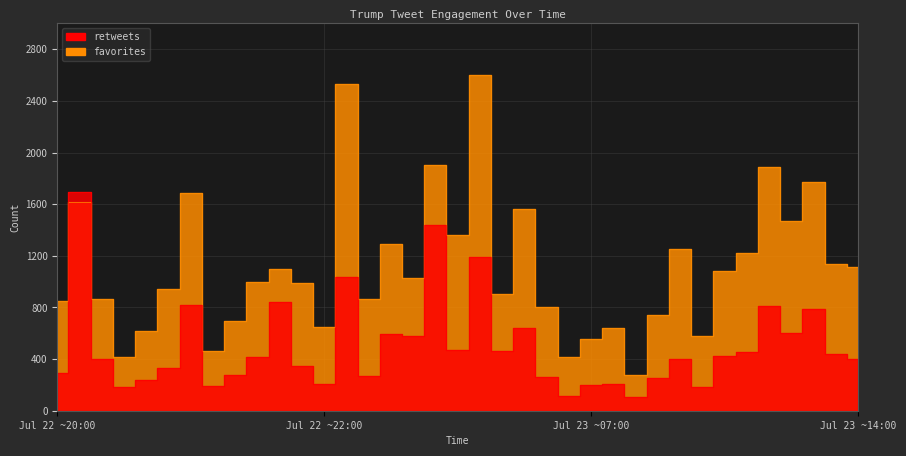

Which series has the largest total across all categories?

favorites